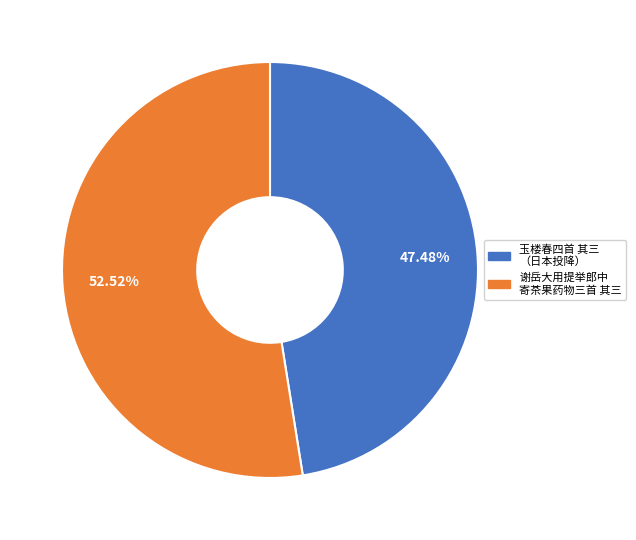

Is there any slice that represents more than half of the pie?

Yes